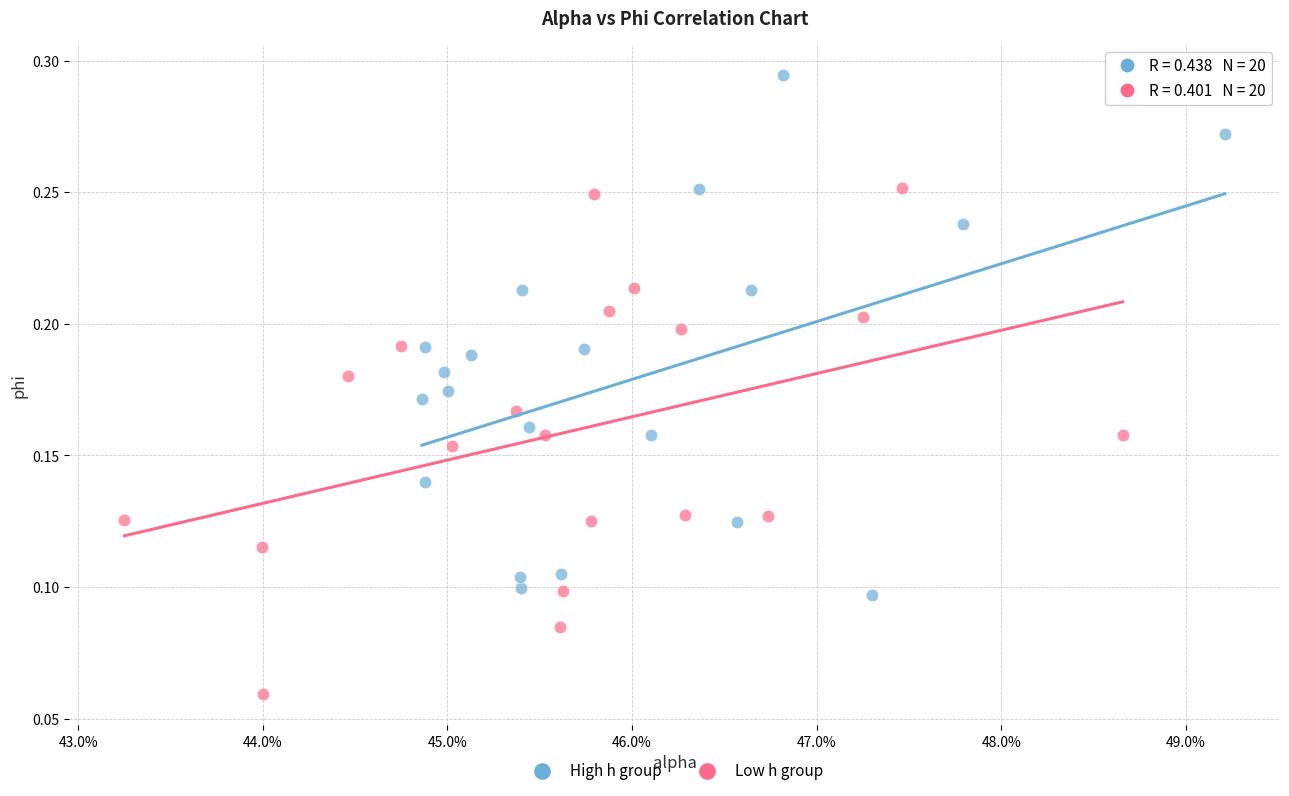

Which series reaches the maximum Y coordinate?

High h group